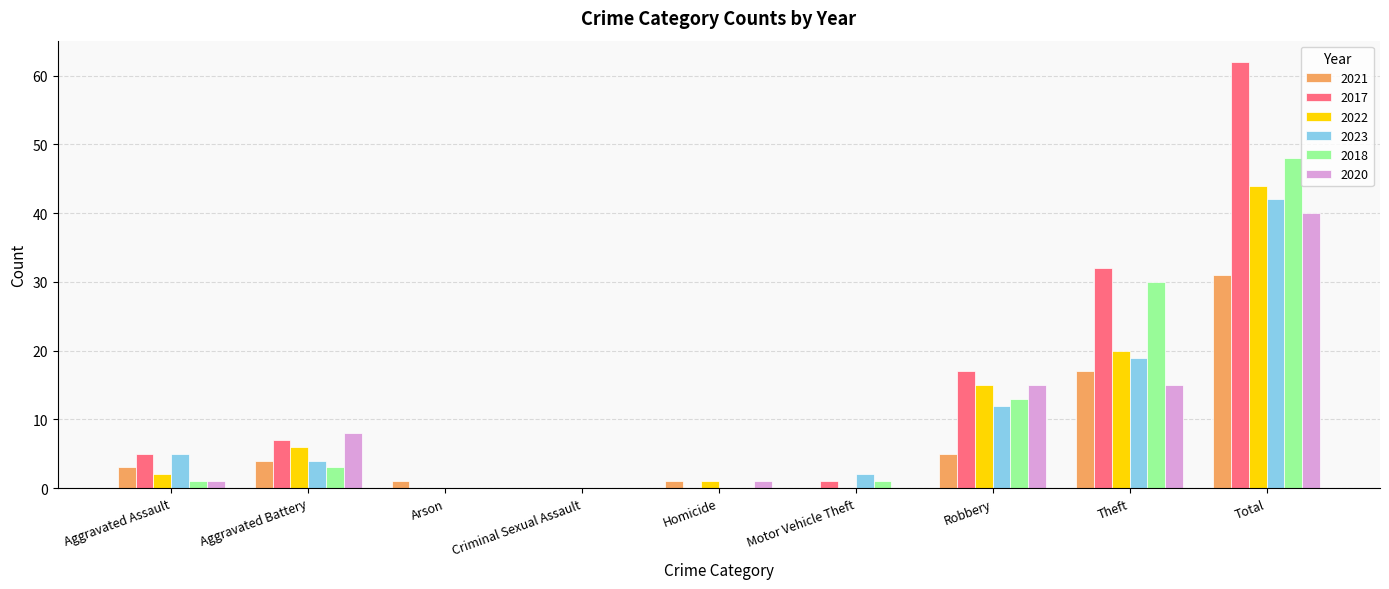

How many groups of bars are there?

9